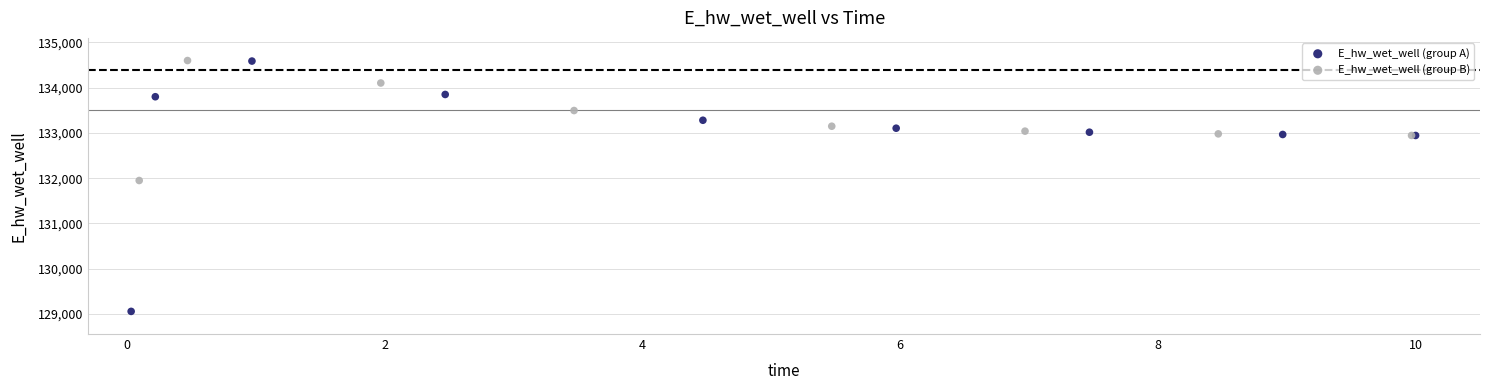

Which series has the widest spread of Y values?

E_hw_wet_well (group A)